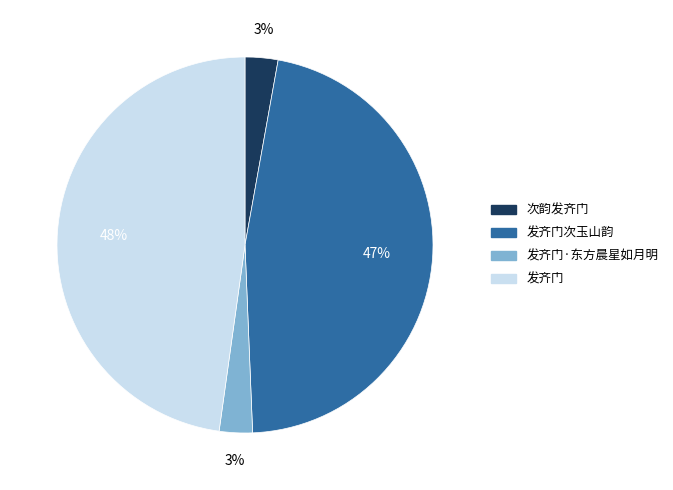

Is the sum of 发齐门次玉山韵 and 次韵发齐门 greater than half?

No